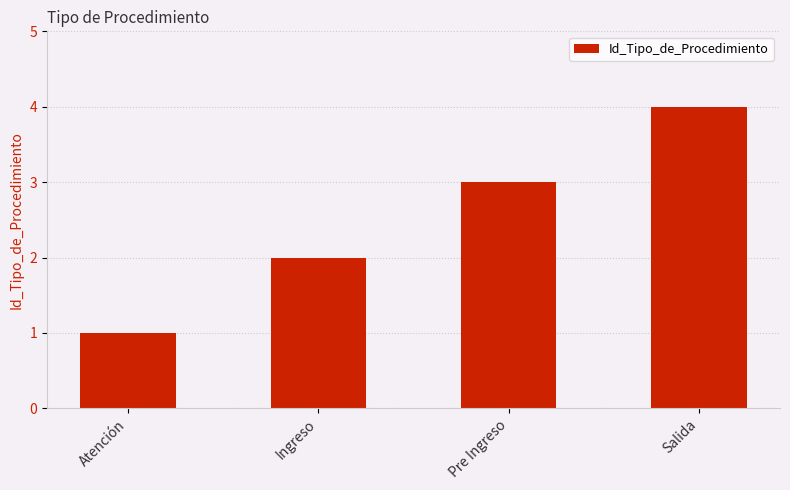

How many data points are less than 3?

2